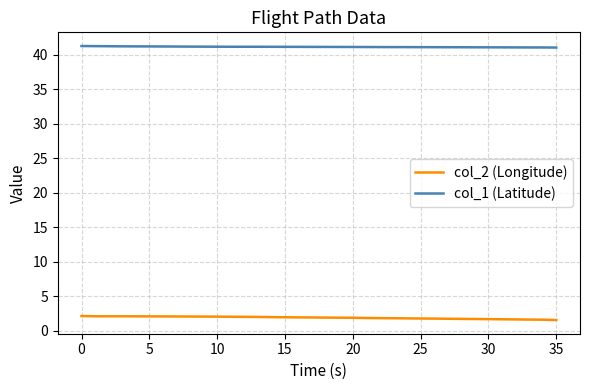

Which series has the largest total across all categories?

col_1 (Latitude)